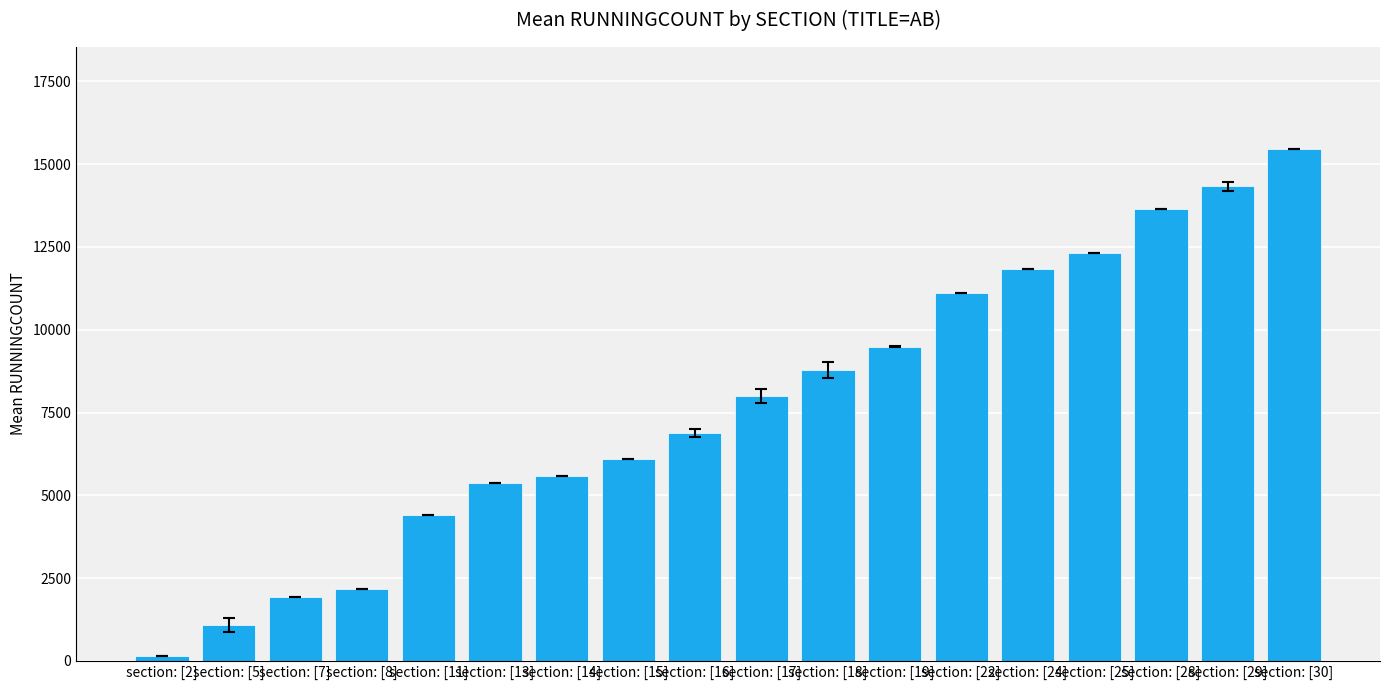

List the labels in order of value, smallest first.

section: [2], section: [5], section: [7], section: [8], section: [11], section: [13], section: [14], section: [15], section: [16], section: [17], section: [18], section: [19], section: [22], section: [24], section: [25], section: [28], section: [29], section: [30]